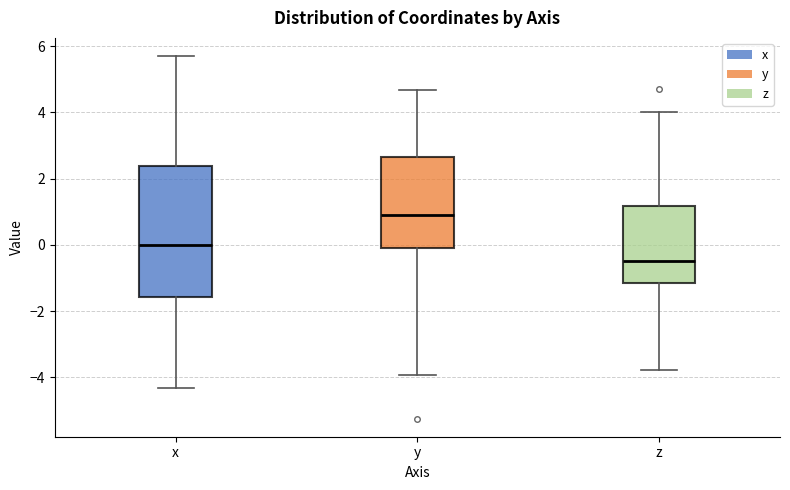

Which box is the tallest, from its lower edge to its upper edge?

x